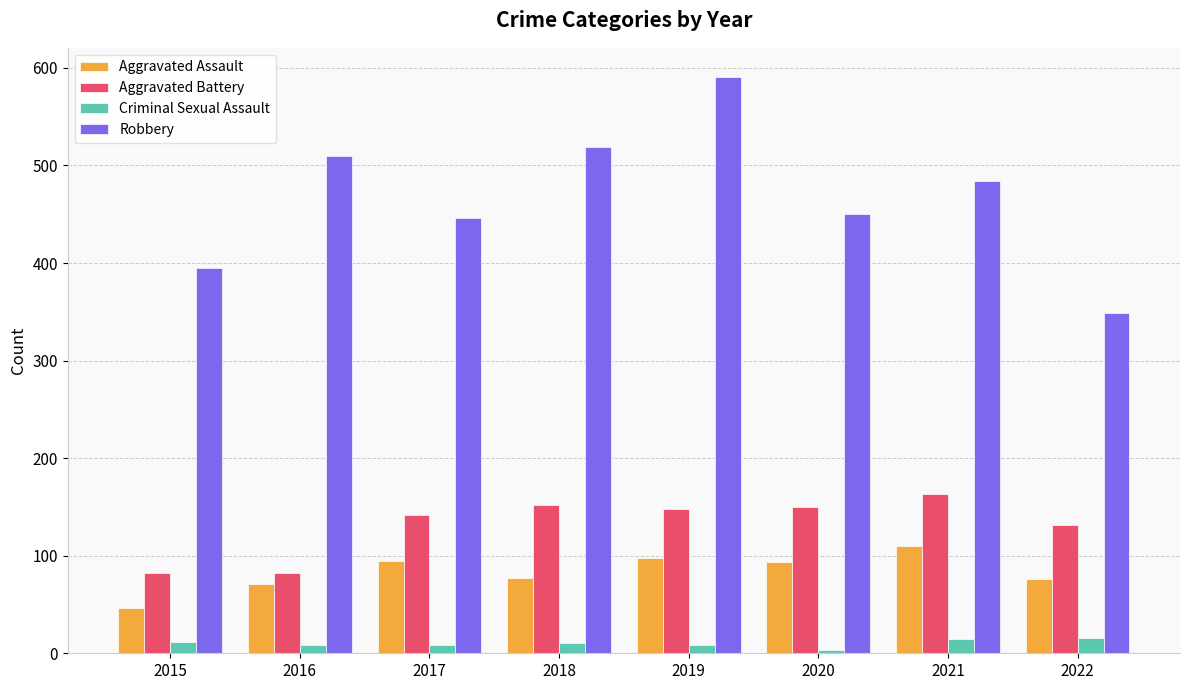

What is the sum of the Aggravated Battery values at 2017 and 2018?

294